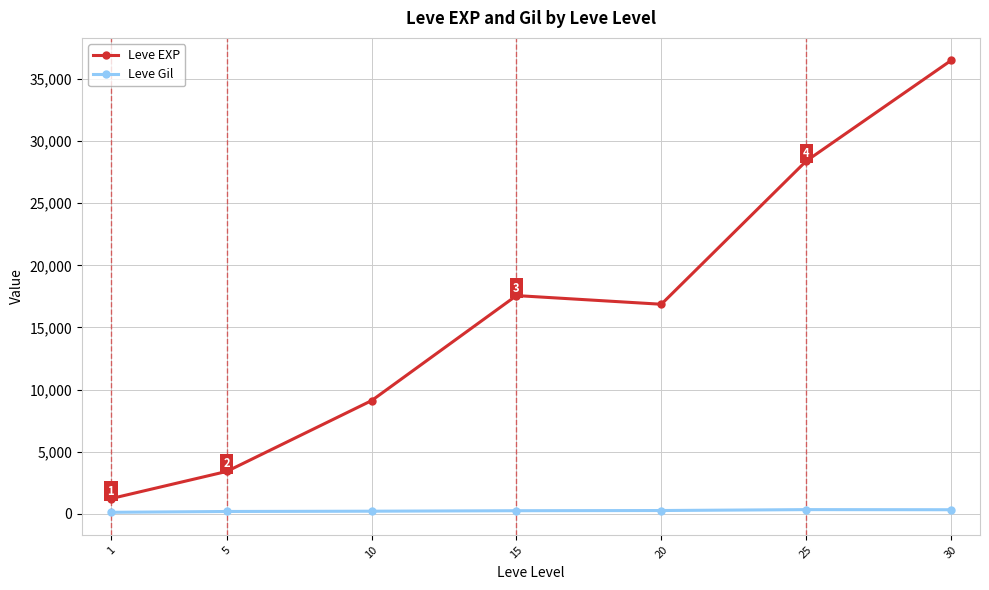

Which series has the largest range (max minus min)?

Leve EXP